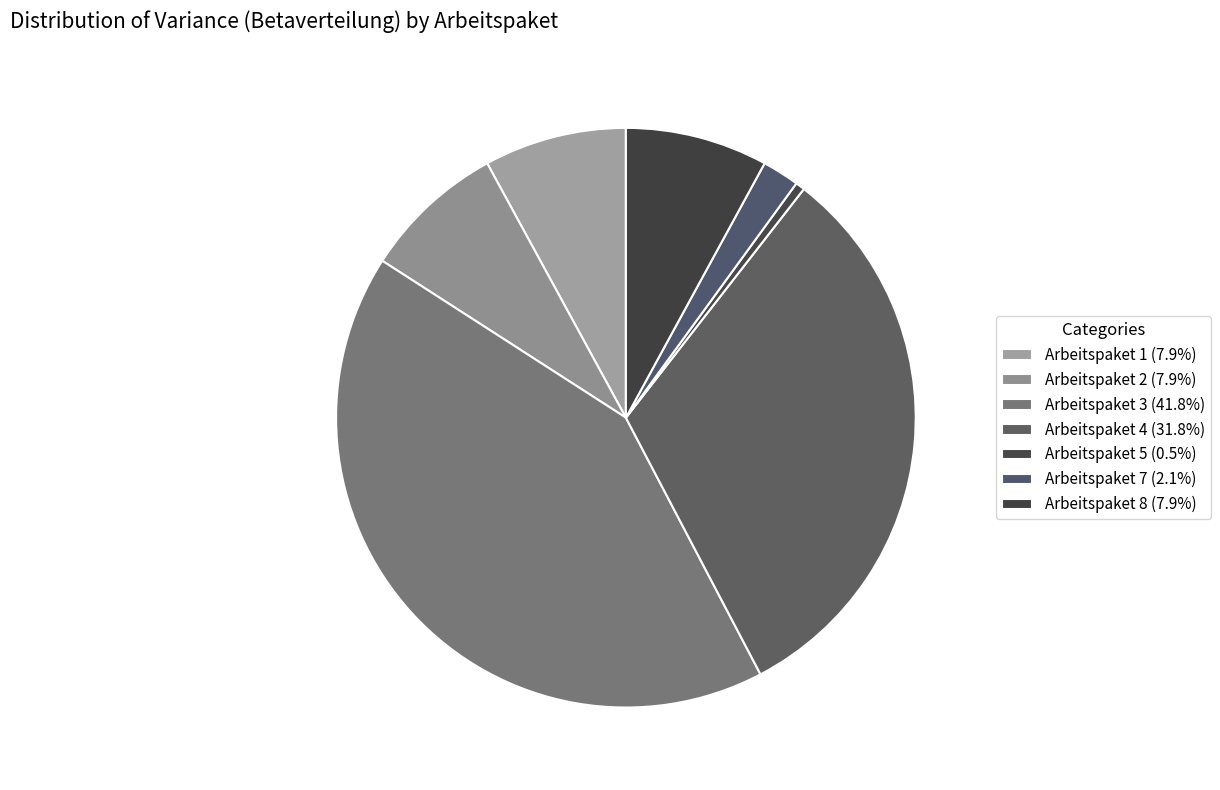

How many slices are in this pie chart?

7